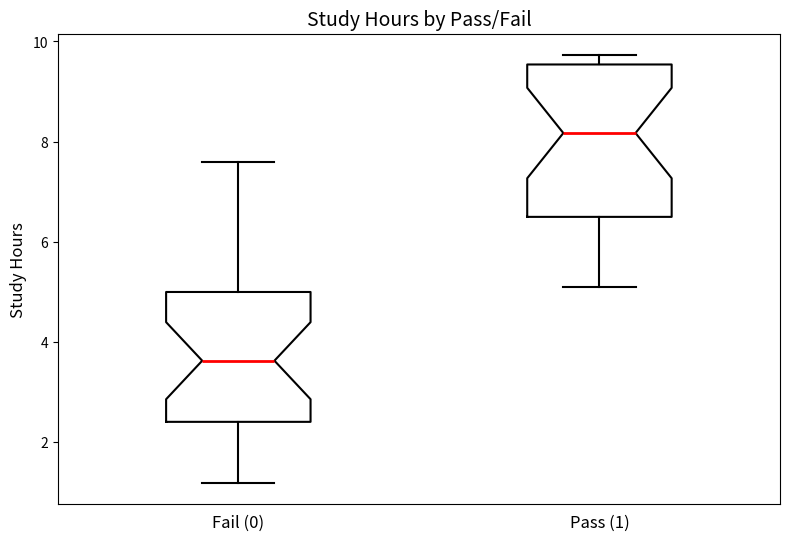

Which box has the lowest median line?

Fail (0)